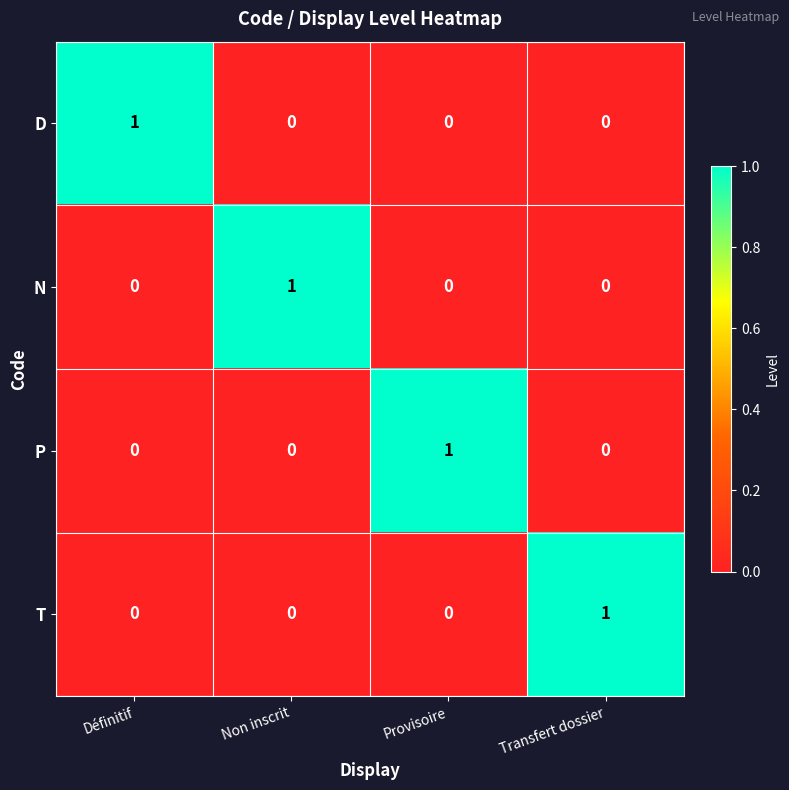

At how many categories does at least one series exceed 0?

4